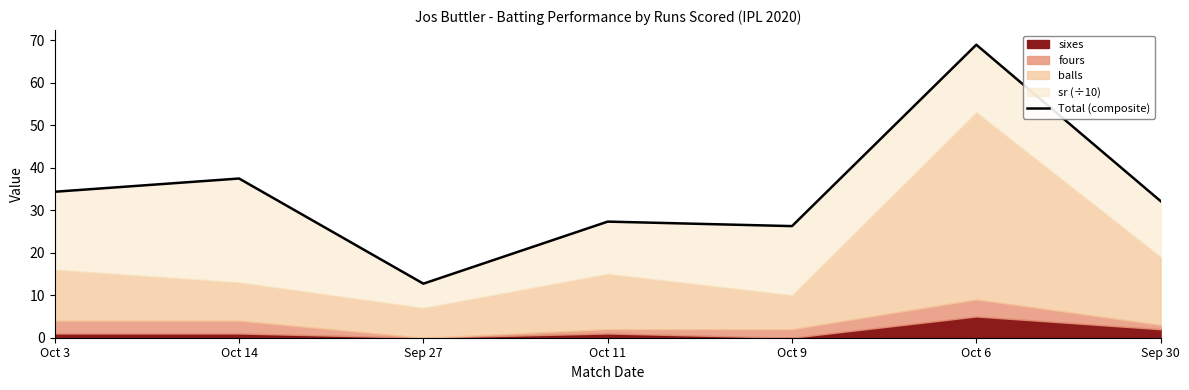

Reading left to right, list all the values displayed in this chart.

34.3	37.4	12.7	27.3	26.2	68.9	32.1